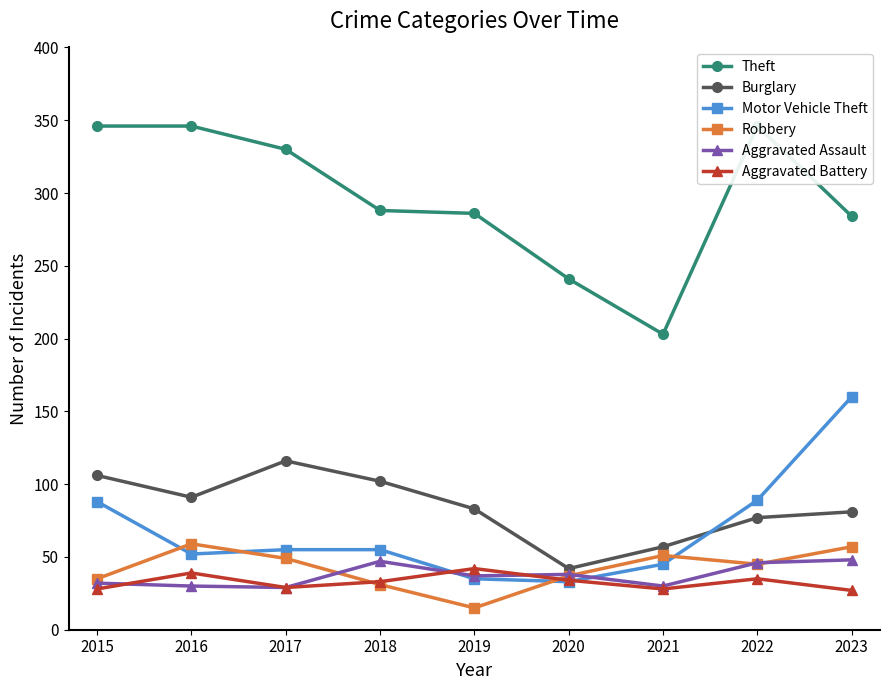

Is this an area chart (filled region under the line)?

No